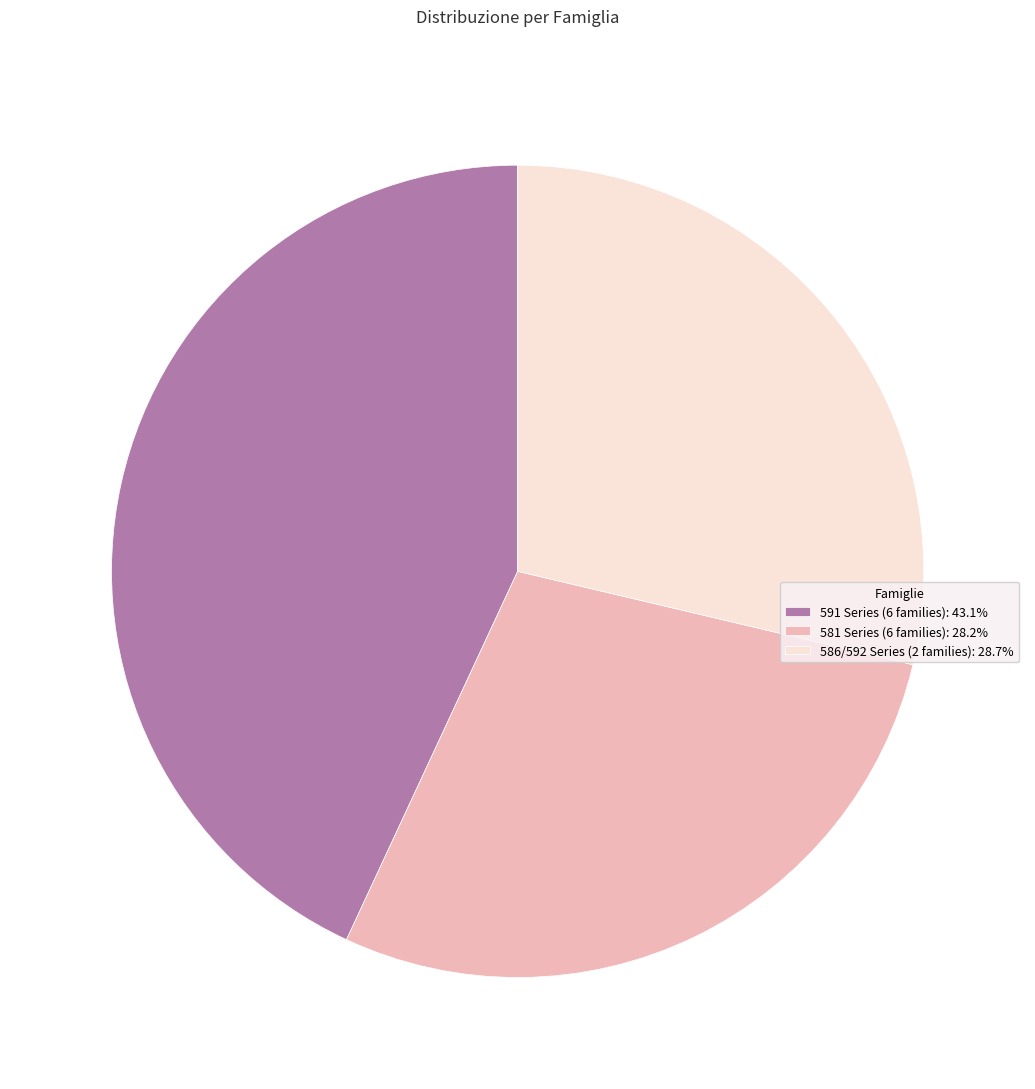

Do 586/592 Series (2 families): 28.7% and 591 Series (6 families): 43.1% together represent more than half of the pie?

Yes